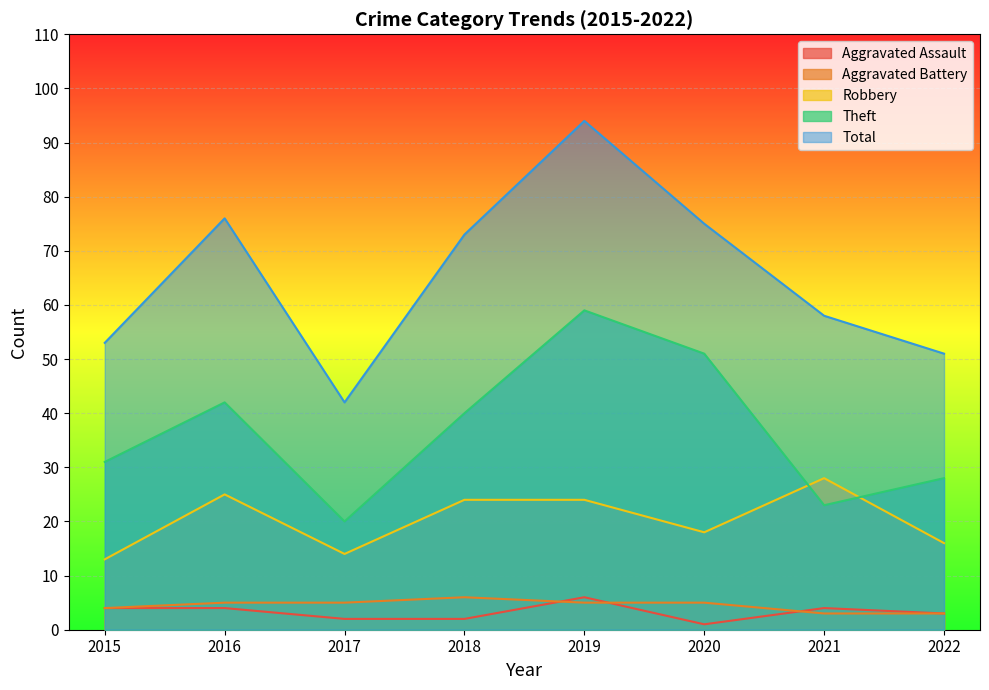

How many lines are shown in the chart?

5